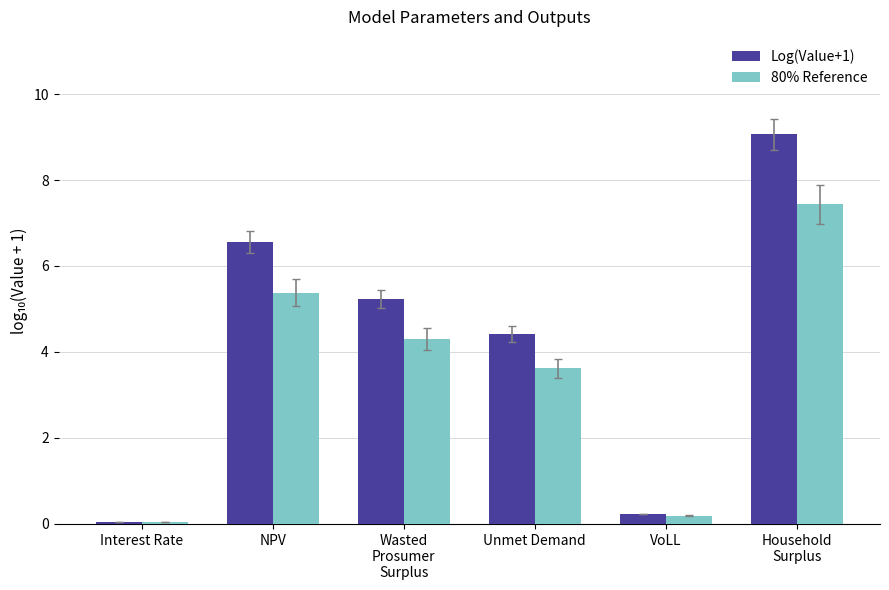

Which category has the highest value across all series?

Household
Surplus